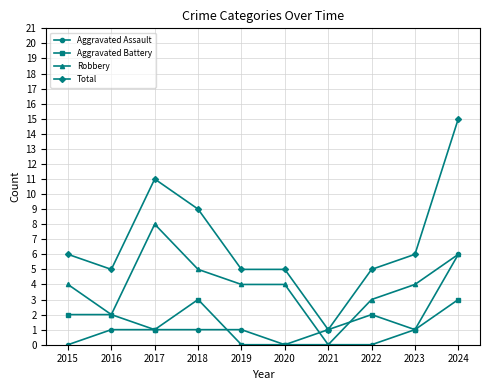

True or false: Total has a value of 7 at 2017.

False